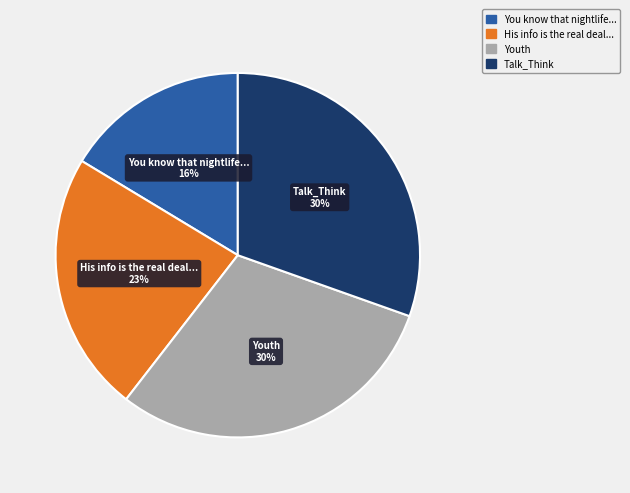

Combined, do Youth and Talk_Think account for over 50%?

Yes